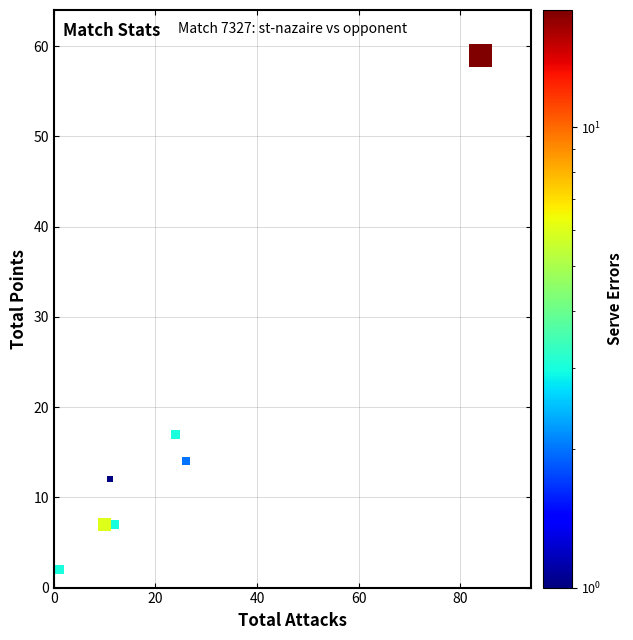

What is the average Y value?

17